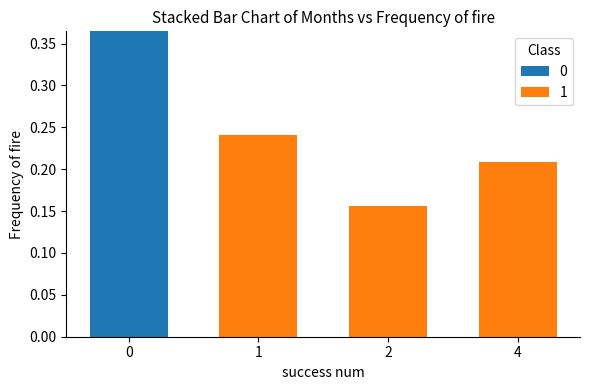

The value of 0 at 4 is 0.0. True or false?

True